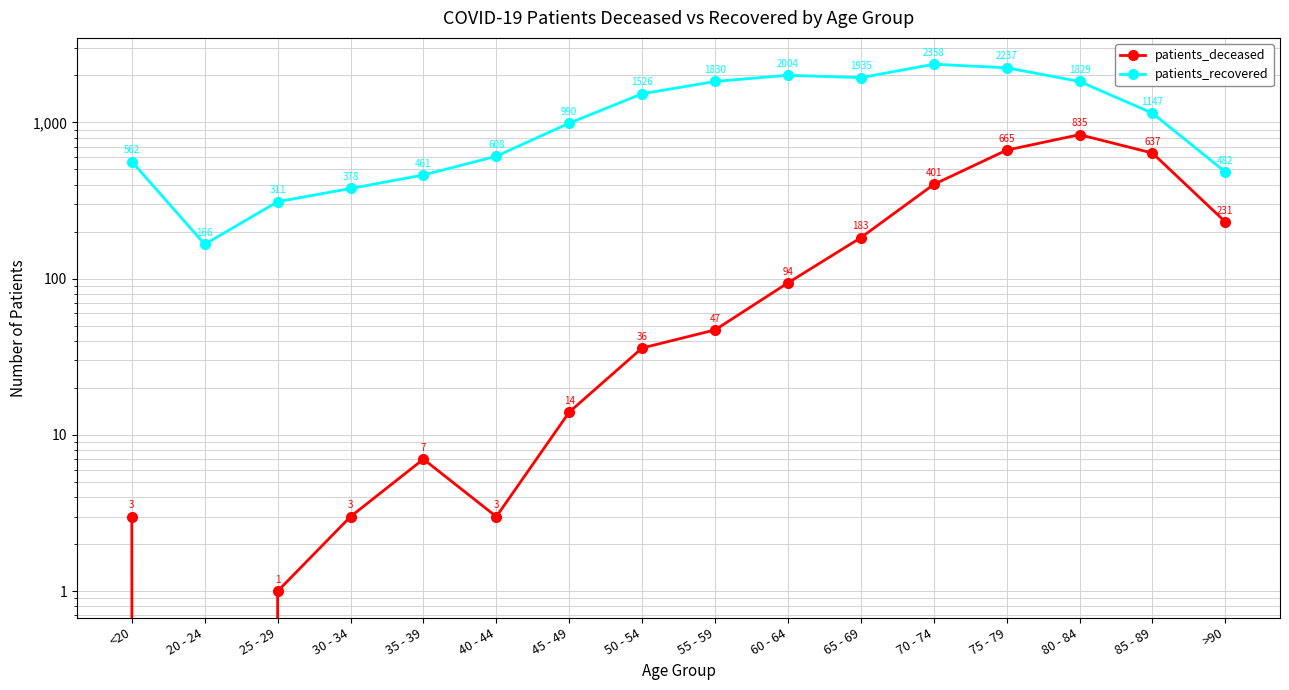

What is the difference between the highest and lowest values at 75 - 79?

1572